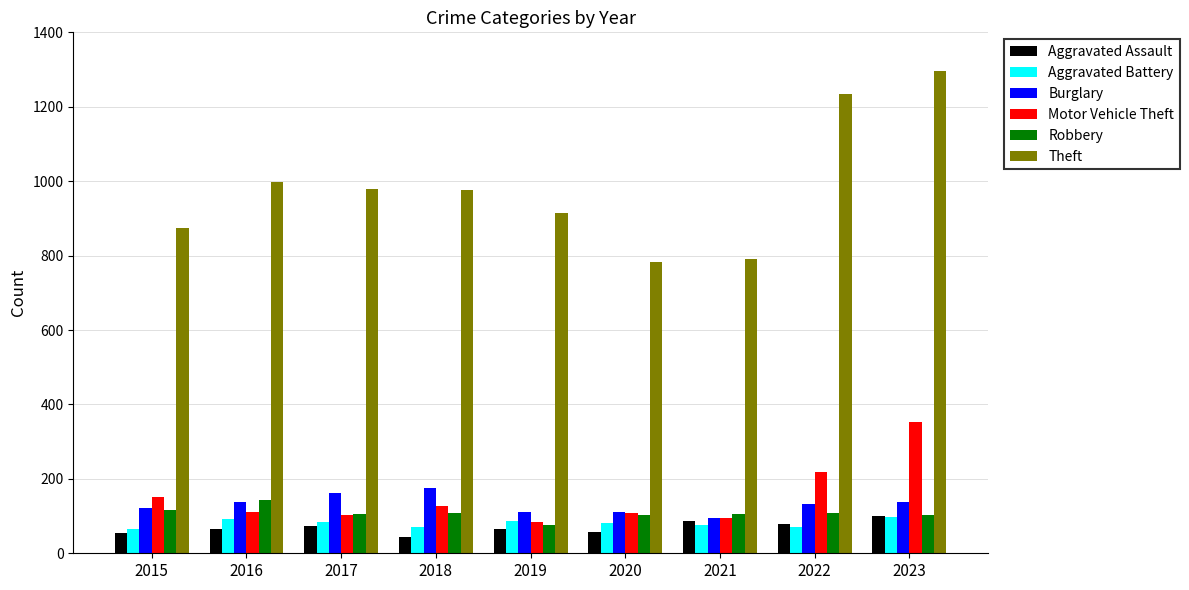

What is the smallest value displayed?

43